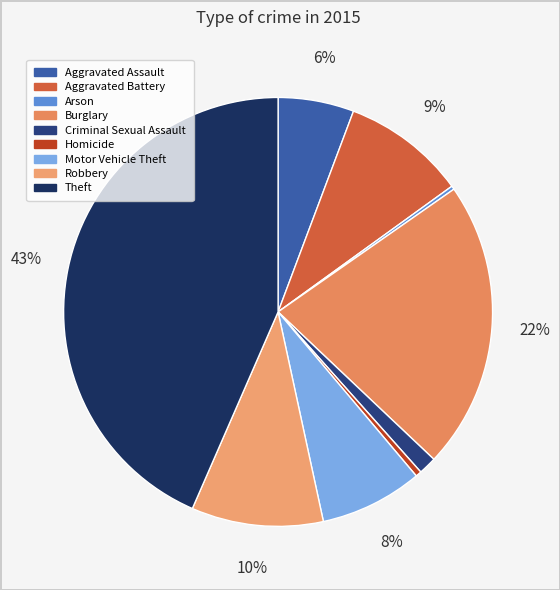

To the nearest percent, what is the difference between the largest and smallest slice percentages?

43%